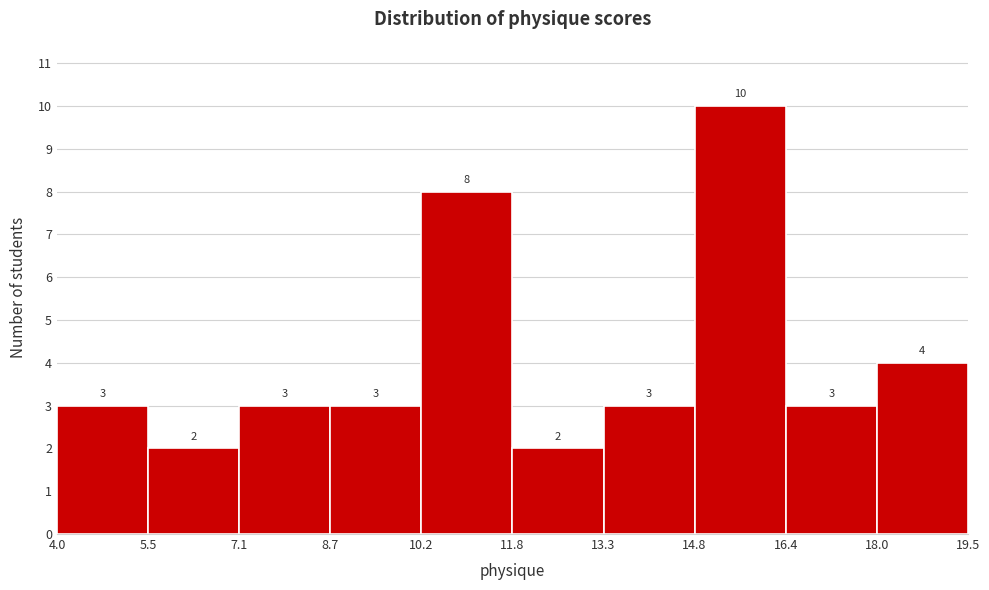

How tall is the bar that spans 14.8 to 16.4 on the x-axis?

10